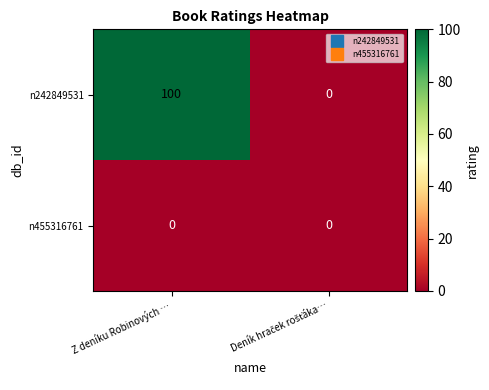

At which category is the sum across all series the highest?

Z deníku Robinových …